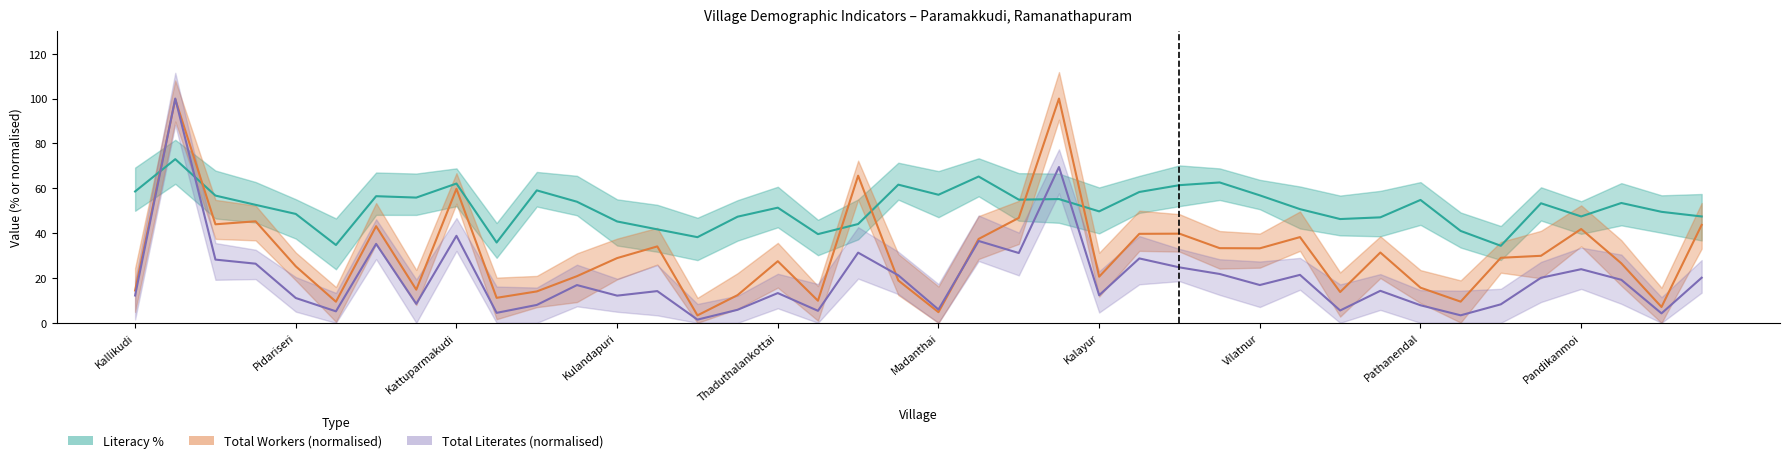

Where do Literacy % and Total Workers first cross each other?

Kallikudi and Melaparthibanur